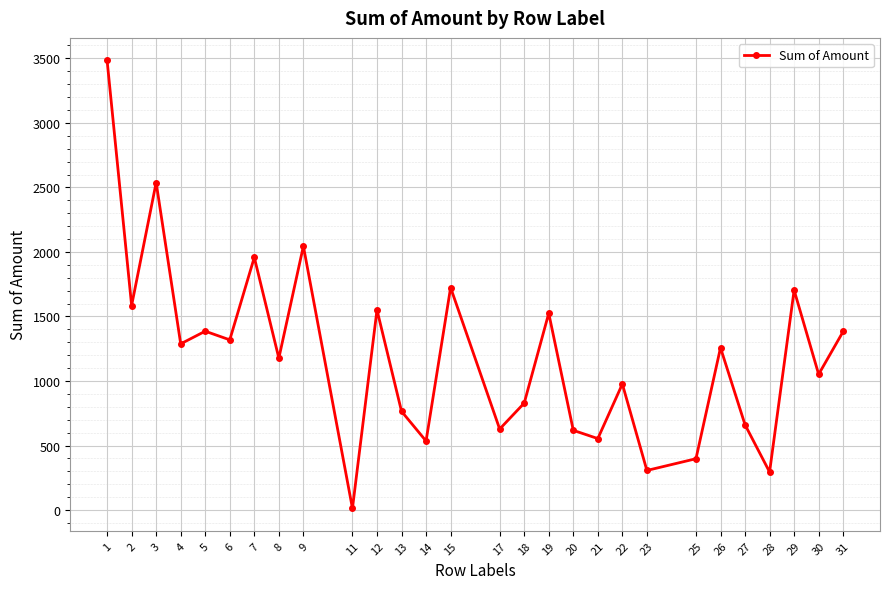

Approximately how many times larger is the value at 19 compared to 18?

1.8